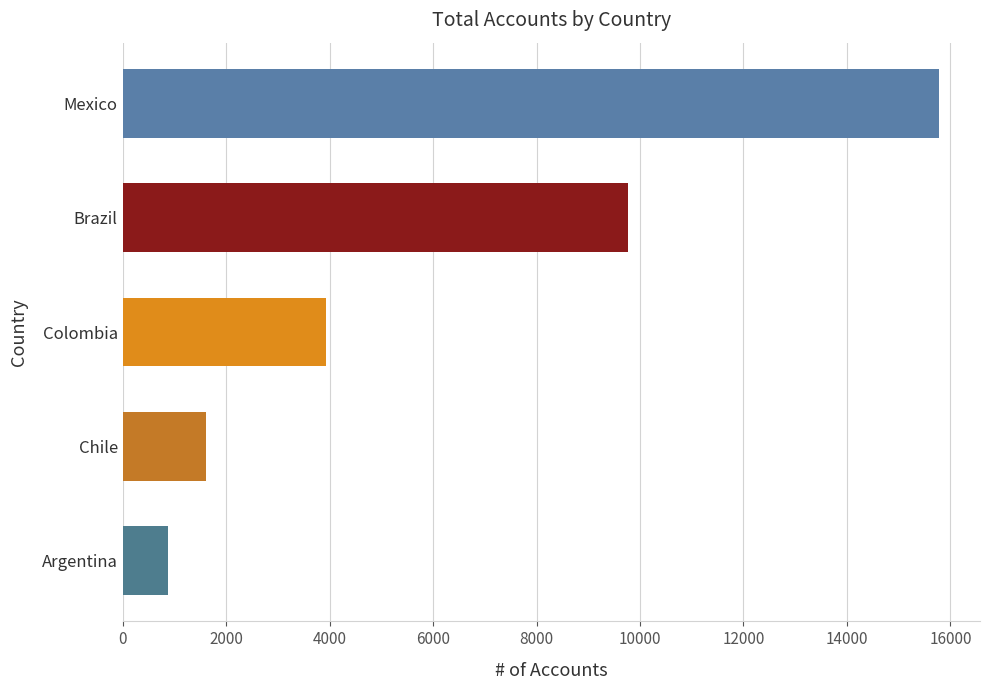

Where is the data nearest to the value 8331?

Brazil